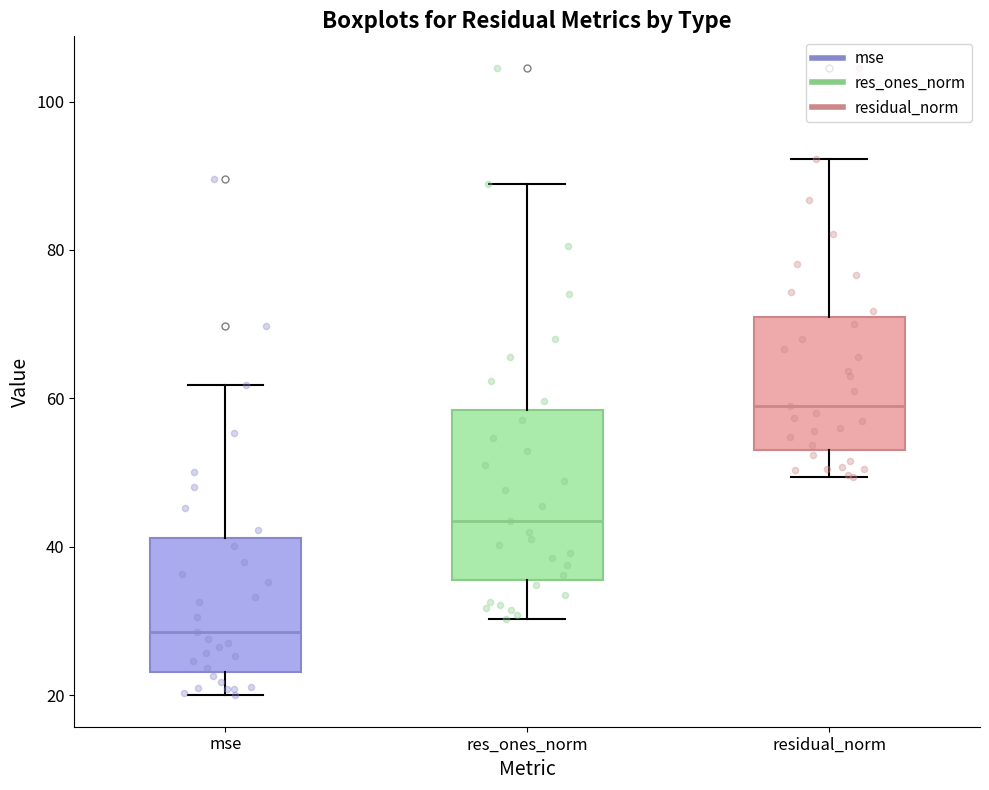

Which box has the lowest median line?

mse